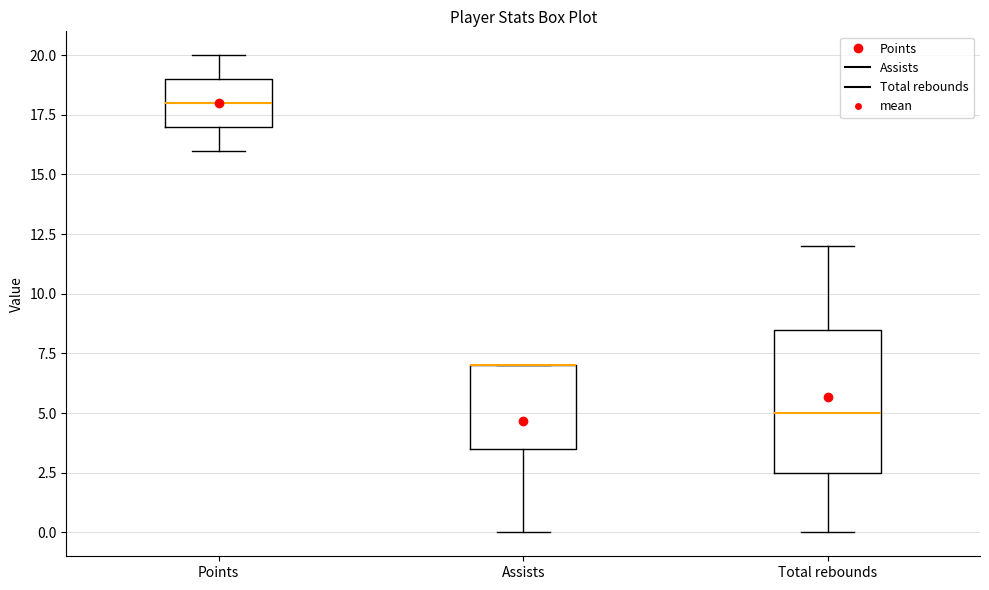

Where is the upper edge of the box for Assists on the y-axis? The values are not printed on the chart, so give them approximately, as read against the axis.

7.0